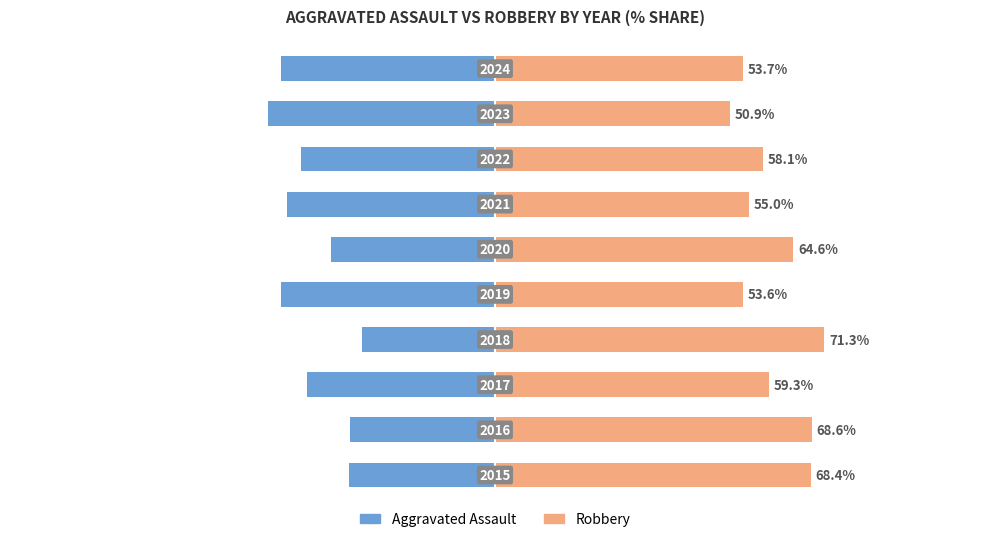

What is the value of the Aggravated Assault bar at the 6th from the left?

-35.4